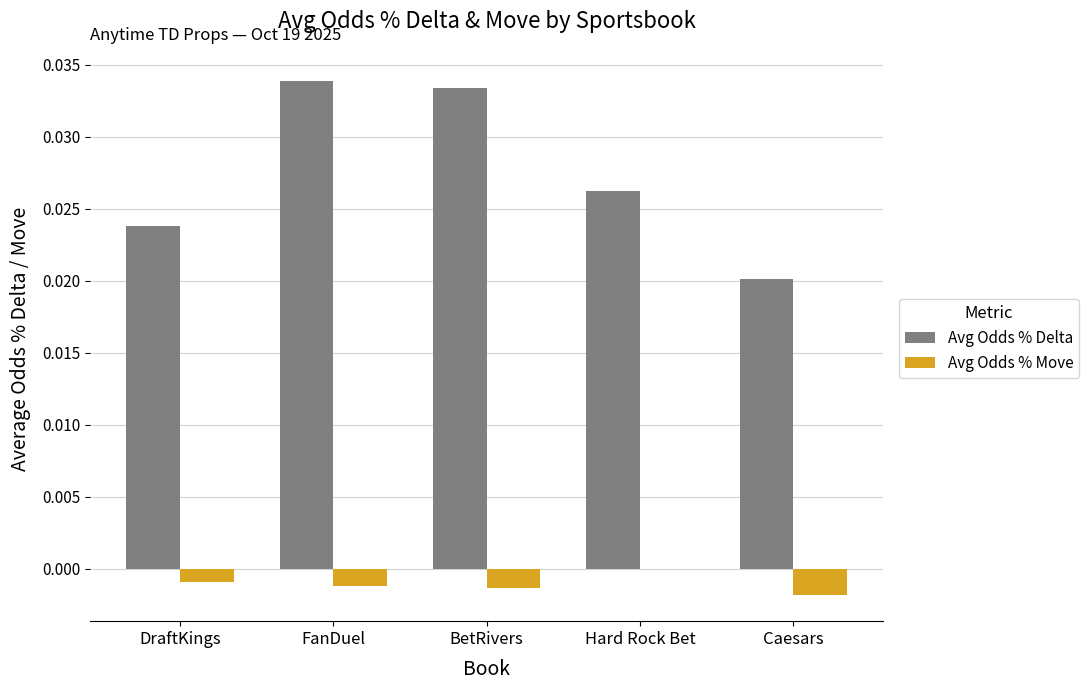

Is the value of Avg Odds % Move at FanDuel greater than the value of Avg Odds % Delta at BetRivers?

No